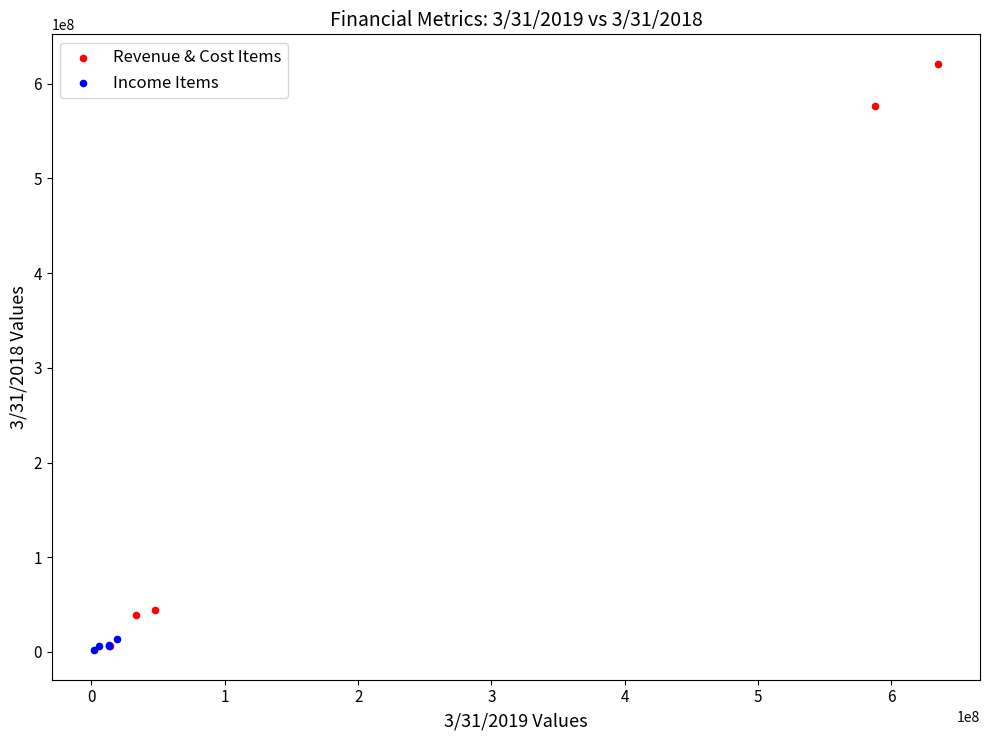

Which series has the largest Y range (max minus min)?

Revenue & Cost Items